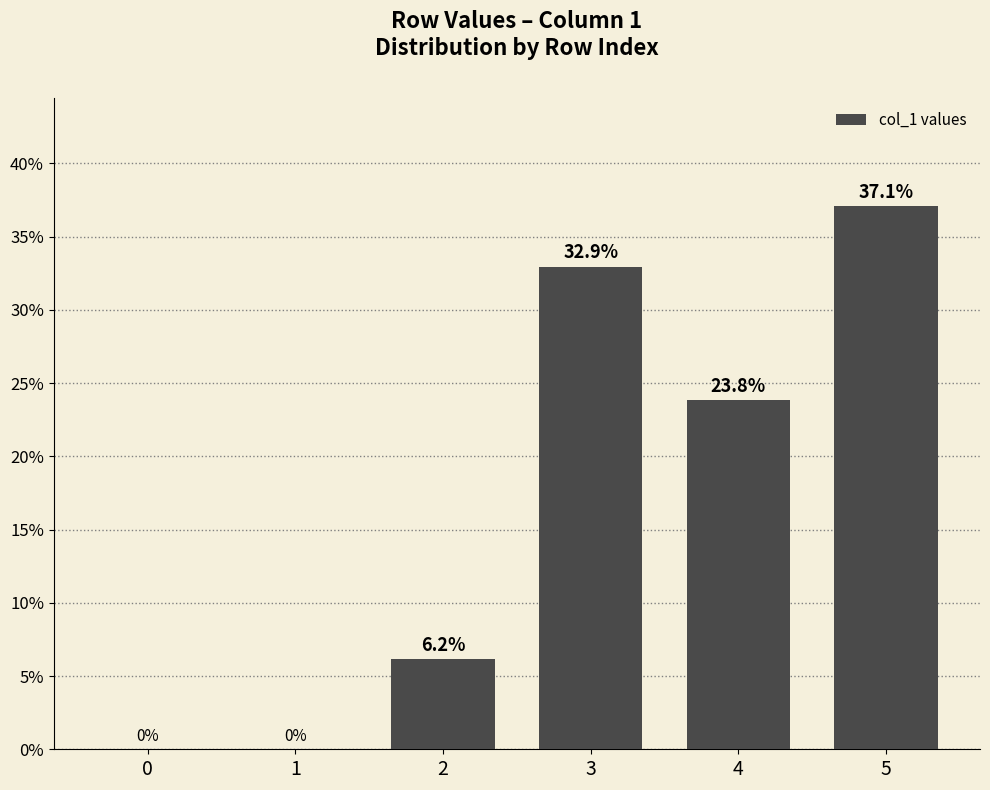

What is the sum of the values at 3 and 4?

56.8